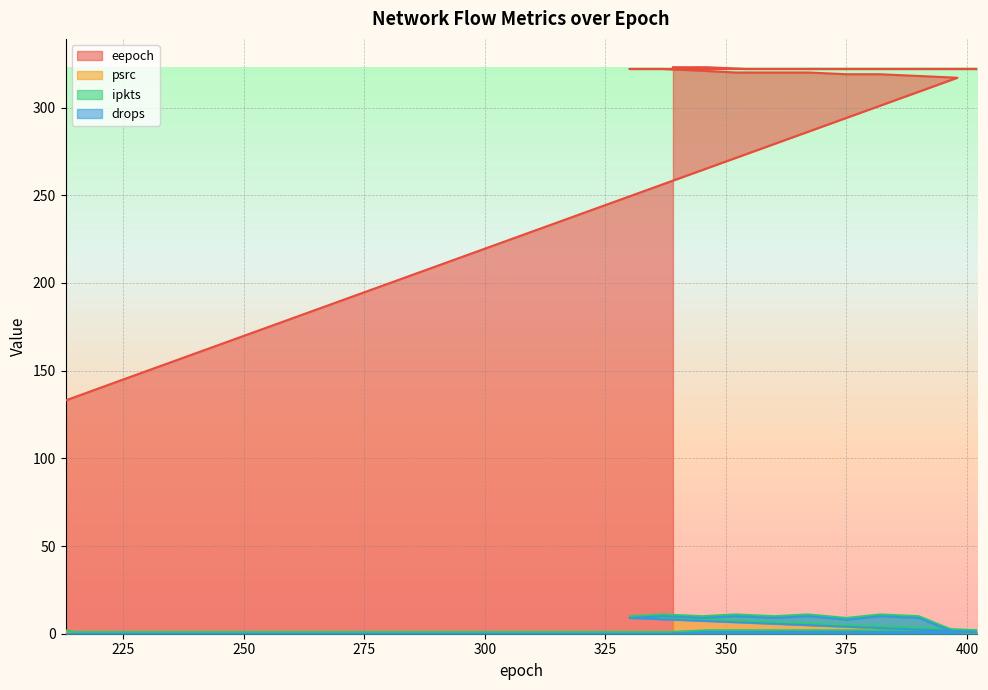

True or false: drops and eepoch intersect in this chart.

False